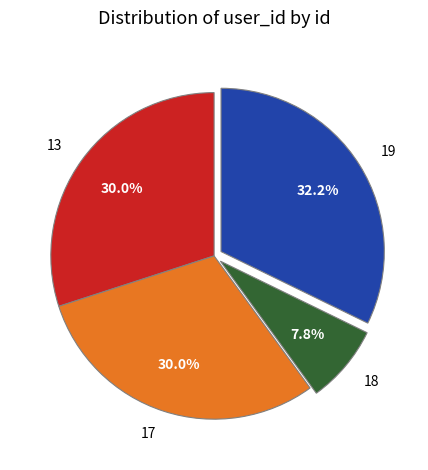

To the nearest percent, what portion does 17 represent?

30%